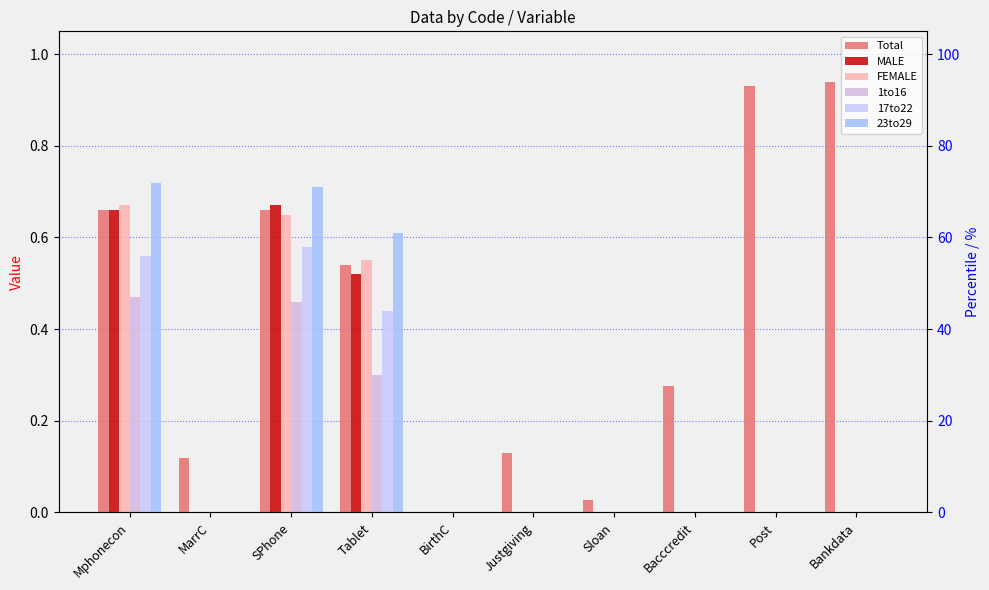

What position from the right is BirthC?

6